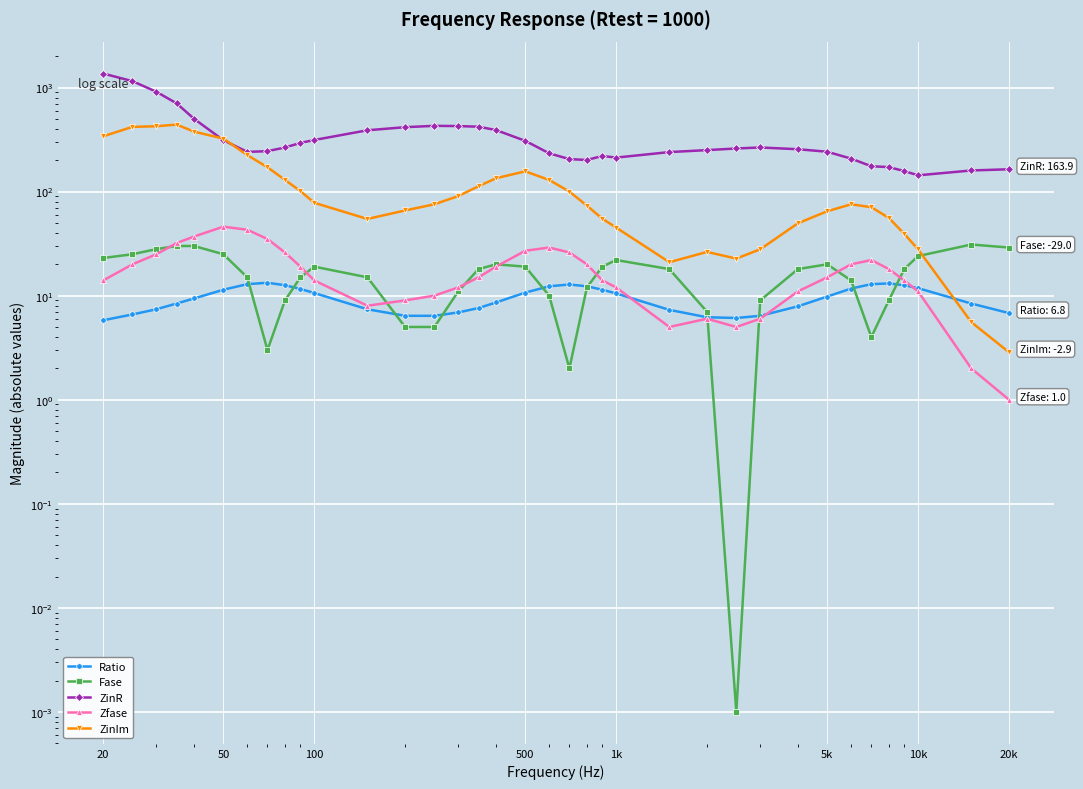

What is the minimum value for ZinIm?

2.9